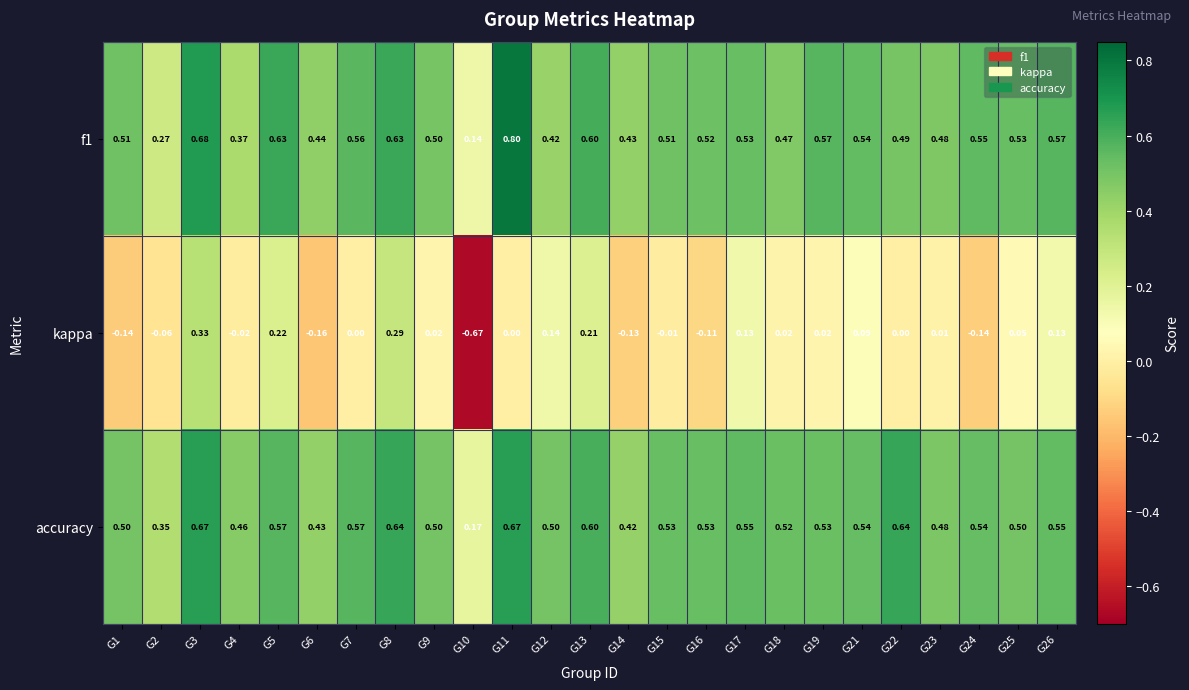

At G10, list the series in order from smallest to largest.

kappa, f1, accuracy